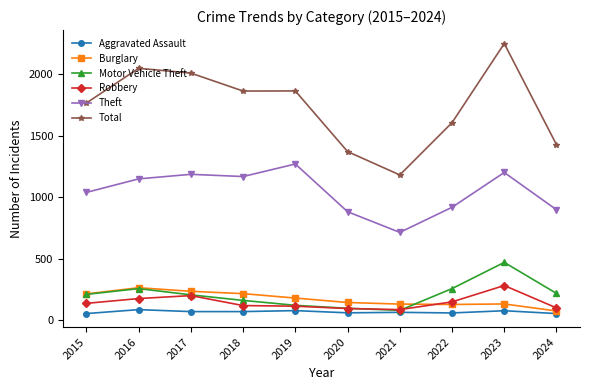

True or false: Theft has a value of 1989 at 2019.

False